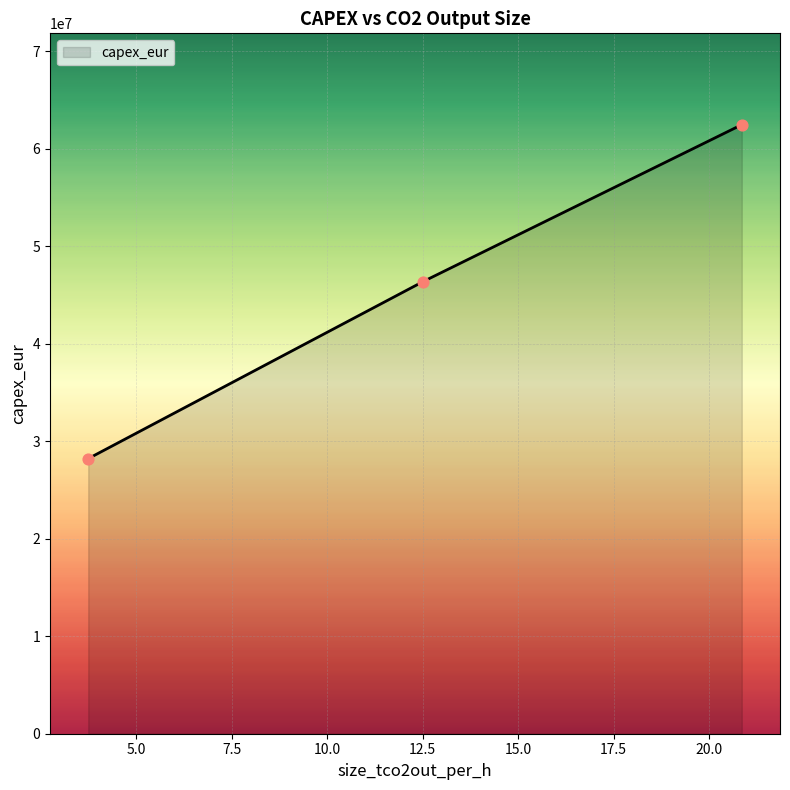

What is the difference between the second highest and minimum values?

18150000.0